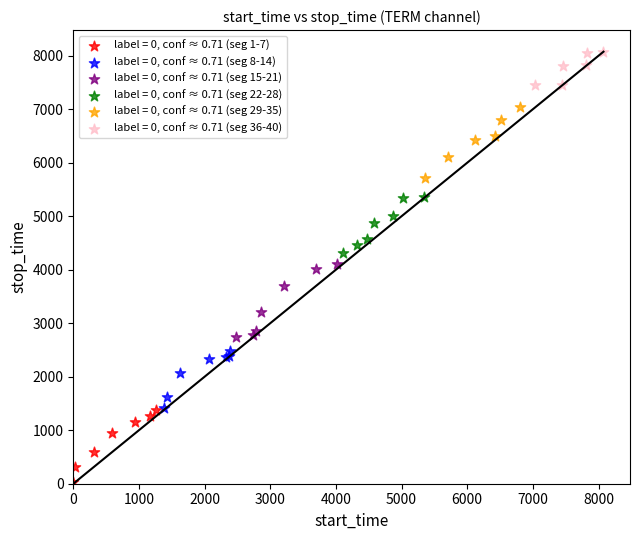

Which series contains the highest Y value?

label = 0, conf ≈ 0.71 (seg 36-40)